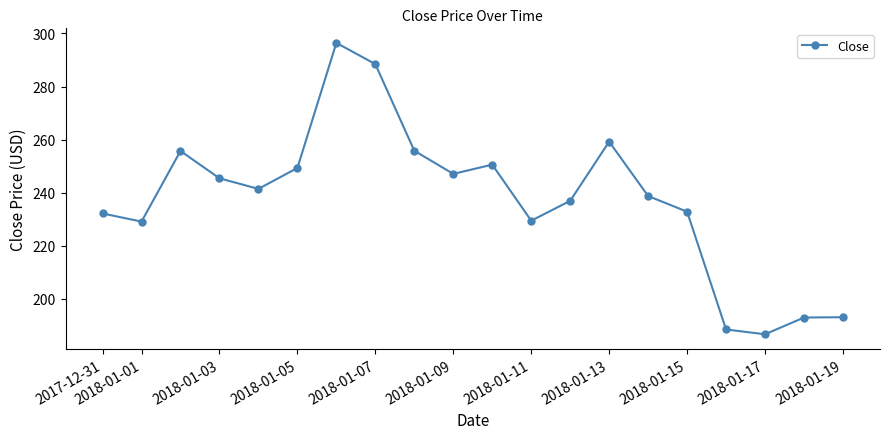

What is the value of the 16th point from the left?

232.8